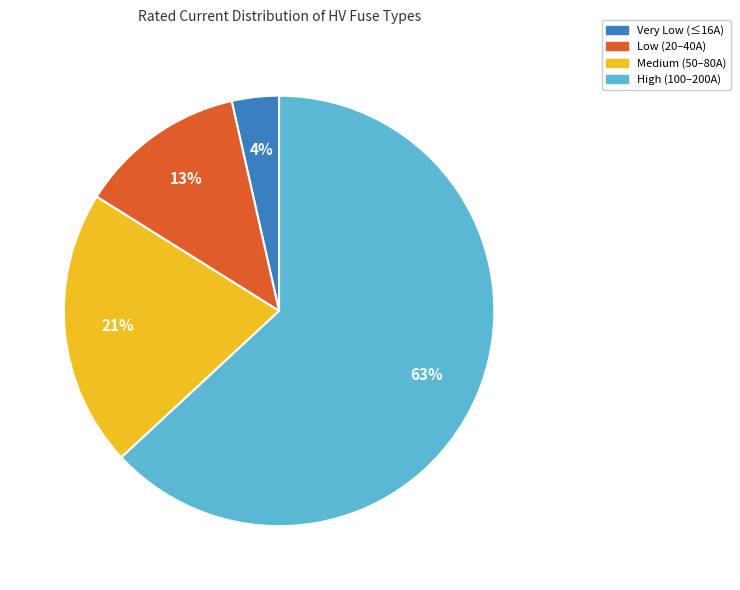

To the nearest percent, what is the average slice percentage?

25%